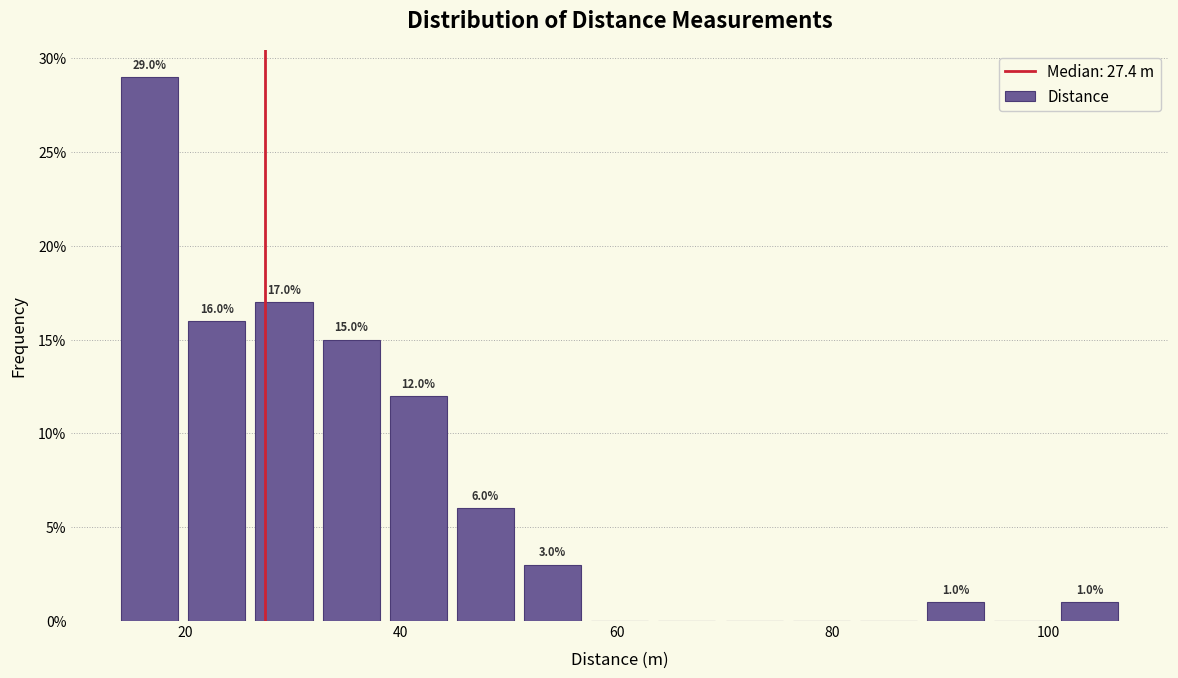

Read against the x-axis, roughly where is the centre of the tallest bar?

16